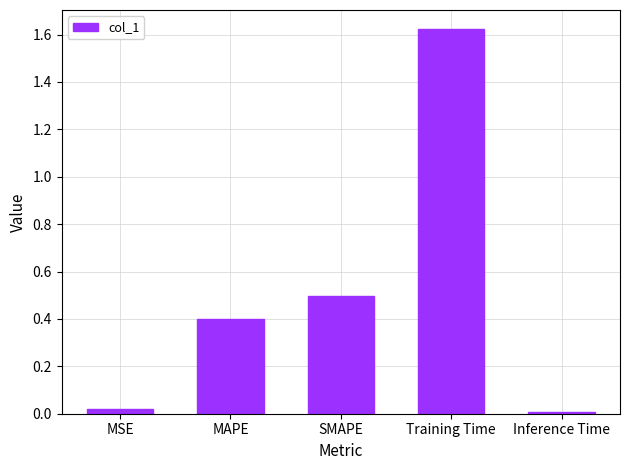

At which category does the chart reach its peak across all series?

Training Time